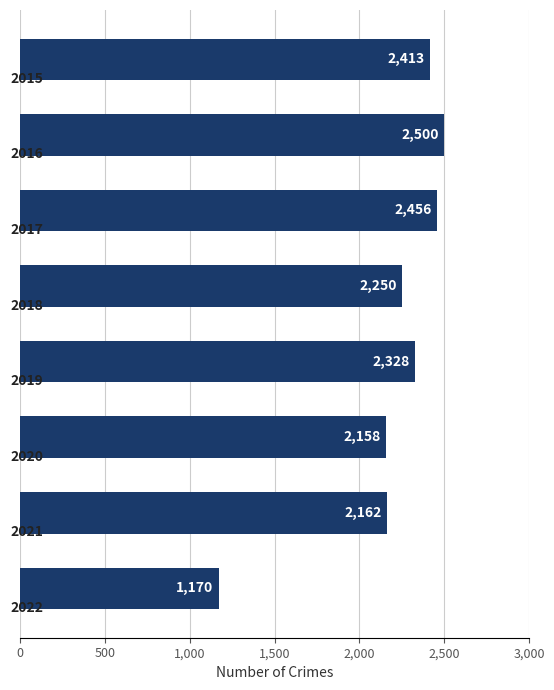

What is the greatest value displayed?

2500